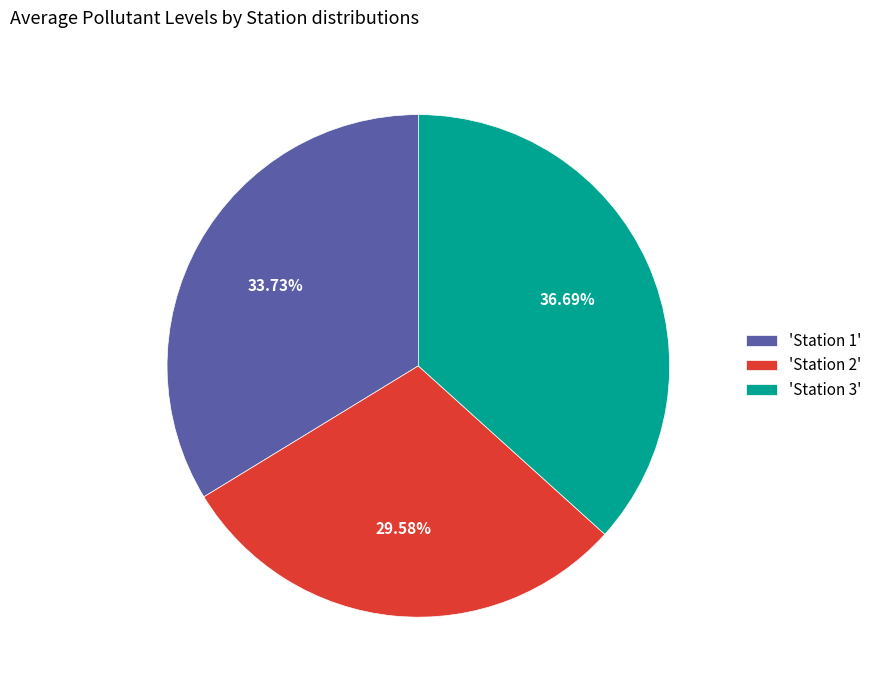

Rank the categories by value from highest to lowest.

'Station 3', 'Station 1', 'Station 2'